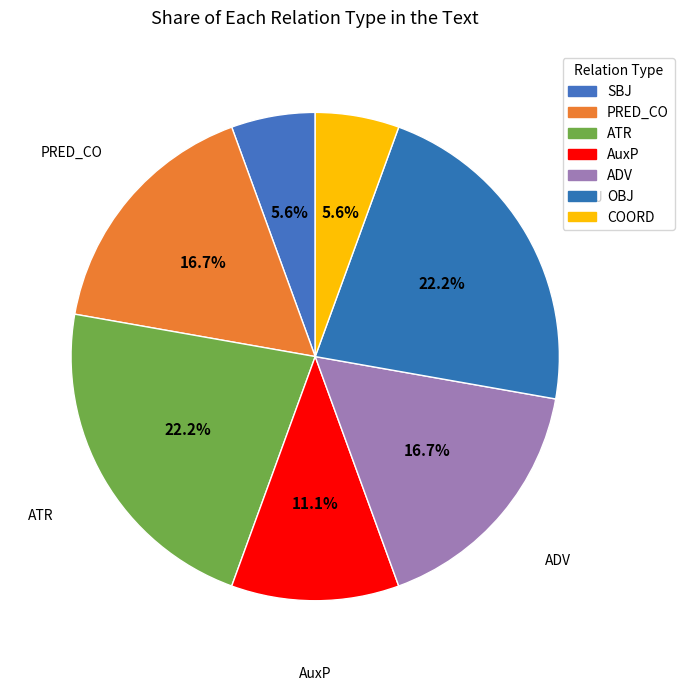

How many slices are in this pie chart?

7